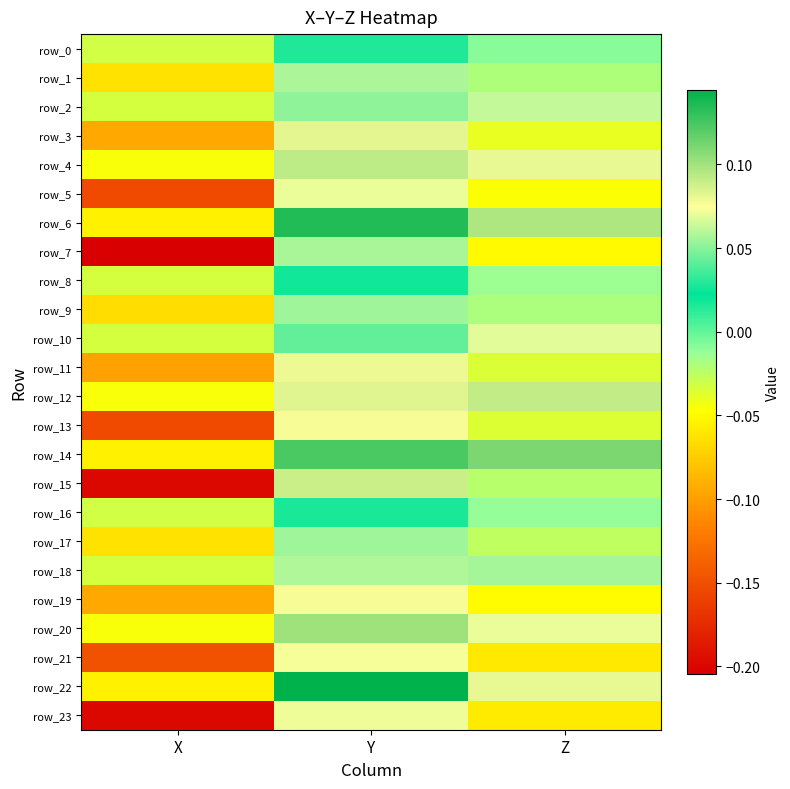

How many categories are shown in the chart?

3